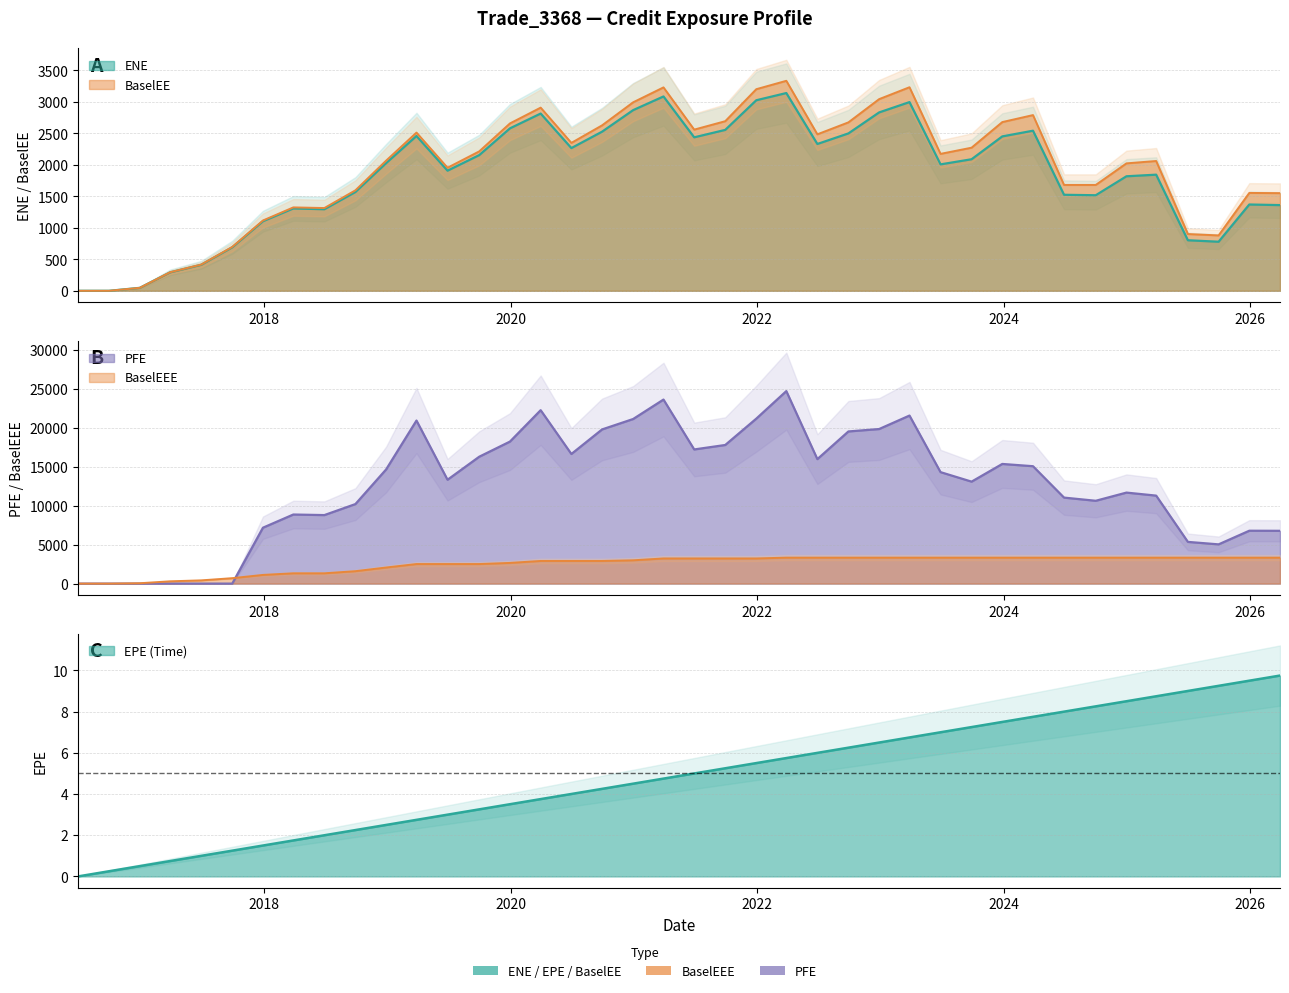

At how many categories does at least one series exceed 21311?

4